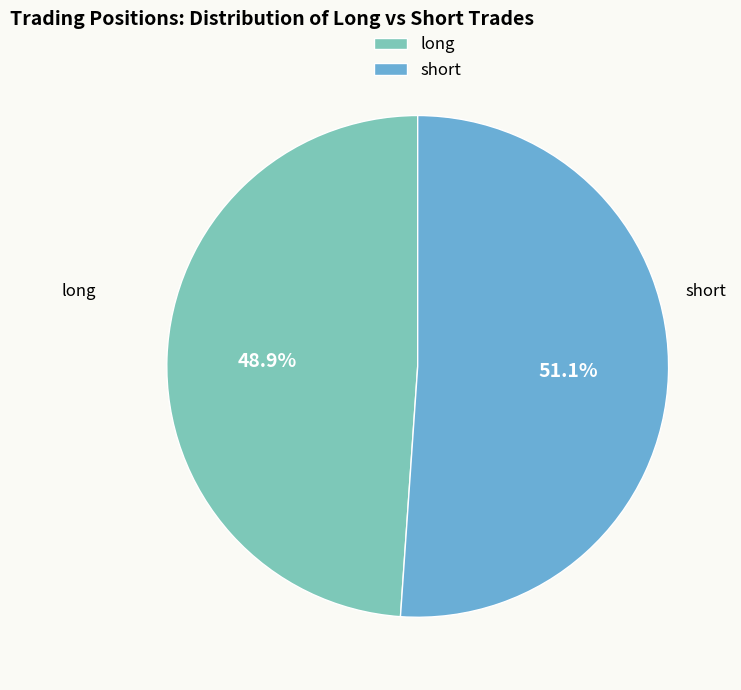

What is the majority slice?

short